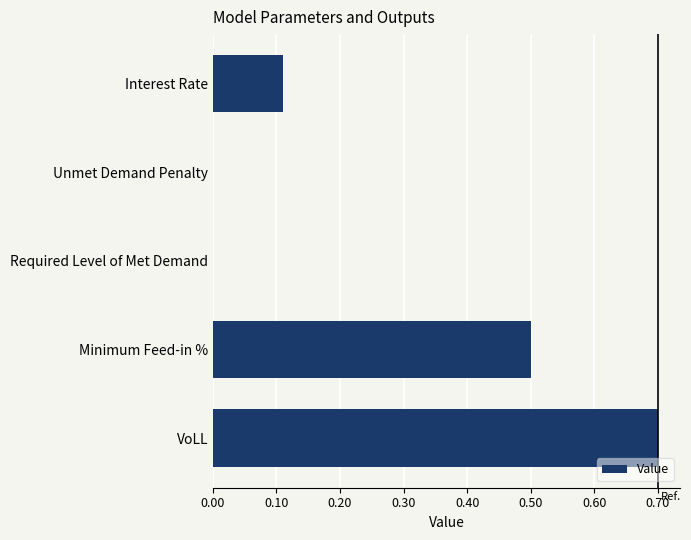

What is the sum of all values?

1.3